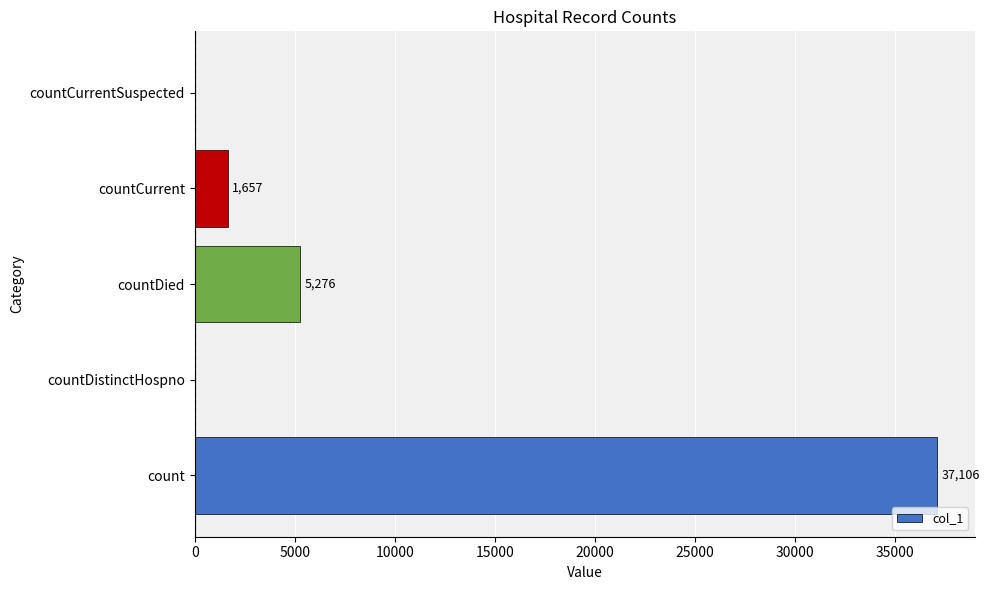

Reading top to bottom, extract all data points from this chart.

countCurrentSuspected=0	countCurrent=1657	countDied=5276	countDistinctHospno=0	count=37106